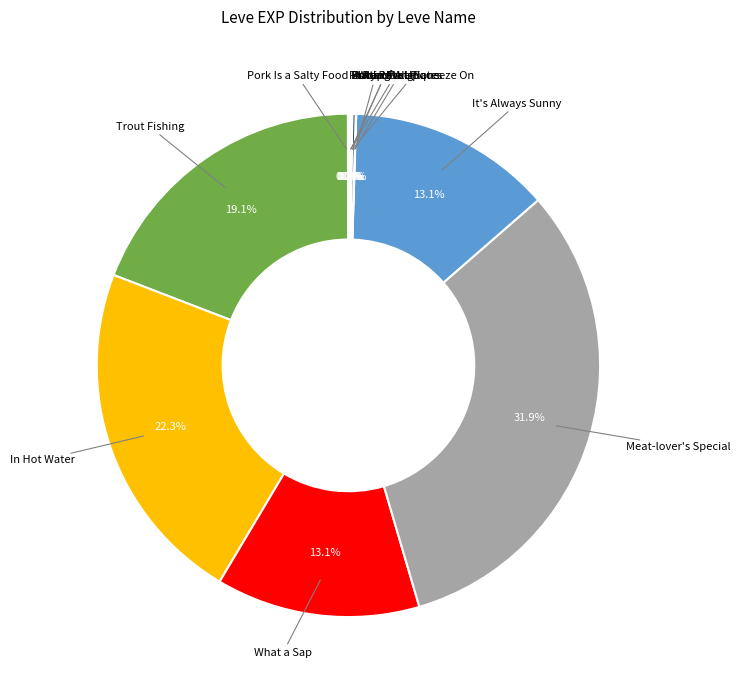

Rank the categories by value from highest to lowest.

Meat-lover's Special, In Hot Water, Trout Fishing in Limsa, What a Sap, It's Always Sunny in Vylbrand, Jack of All Plates, Fishy Revelations, Putting the Squeeze On, Pork Is a Salty Food, Whip It, A Real Fungi, Butter Me Up